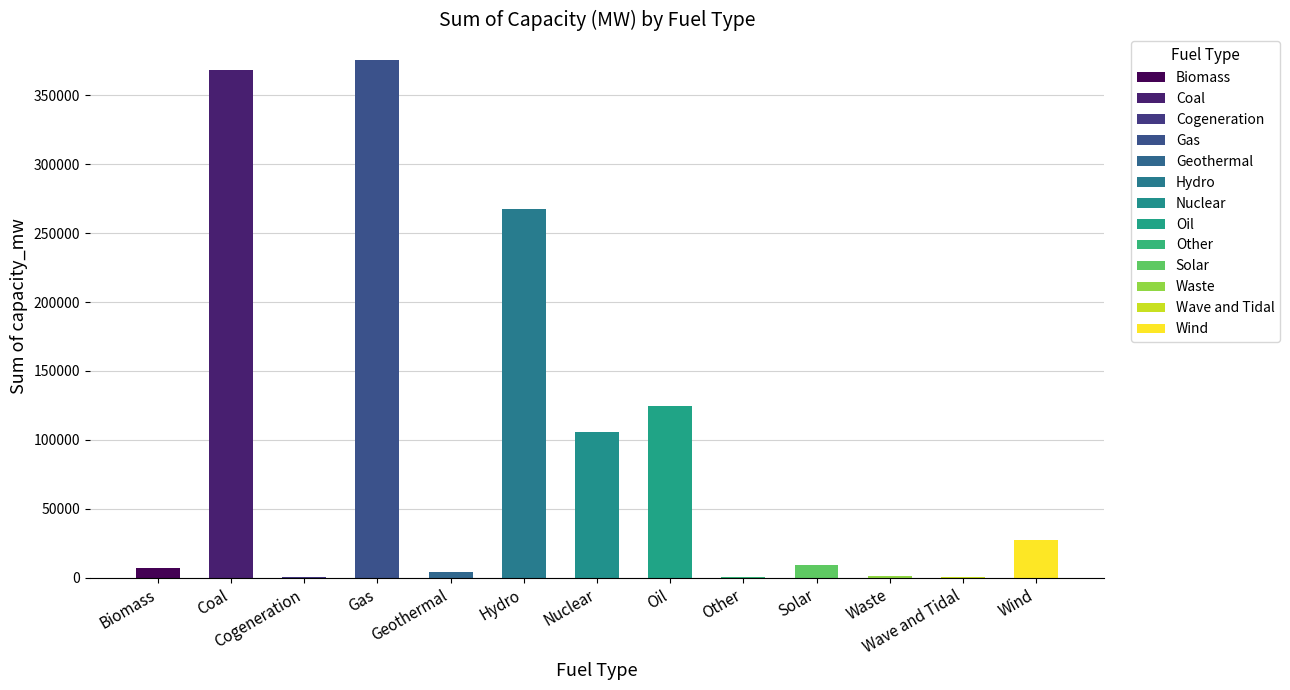

Reading left to right, list all the values displayed in this chart.

Biomass=7124.5	Coal=368183.1	Cogeneration=260.0	Gas=375316.4	Geothermal=4234.7	Hydro=267543.6	Nuclear=105636.8	Oil=124322.9	Other=539.3	Solar=9499.5	Waste=977.0	Wave and Tidal=254.0	Wind=27263.2